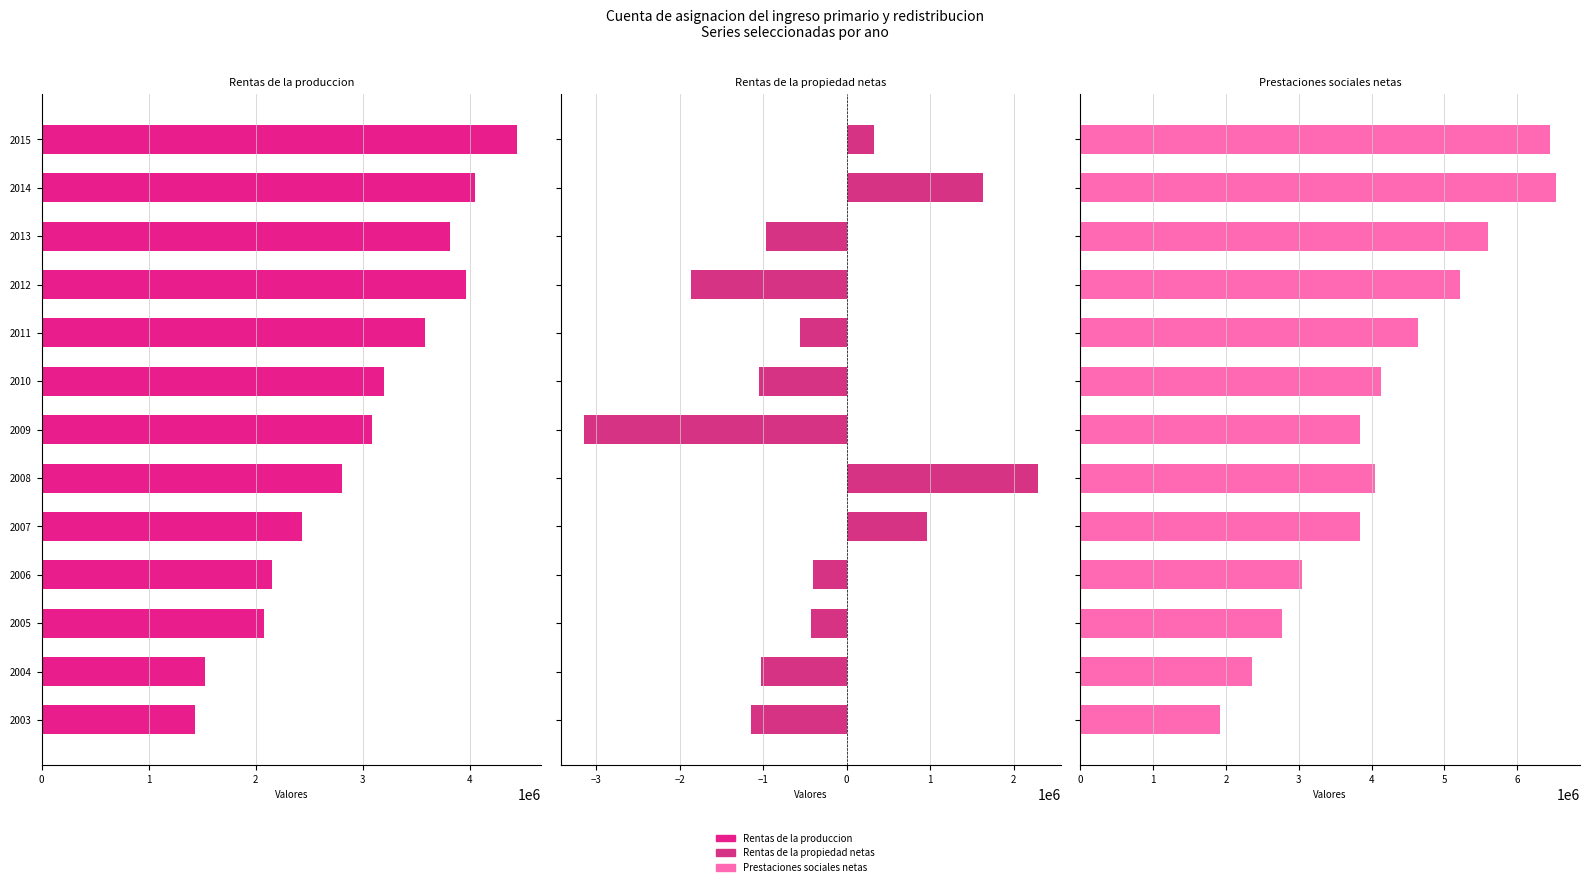

What is the average value of the Rentas de la produccion series?

2964945